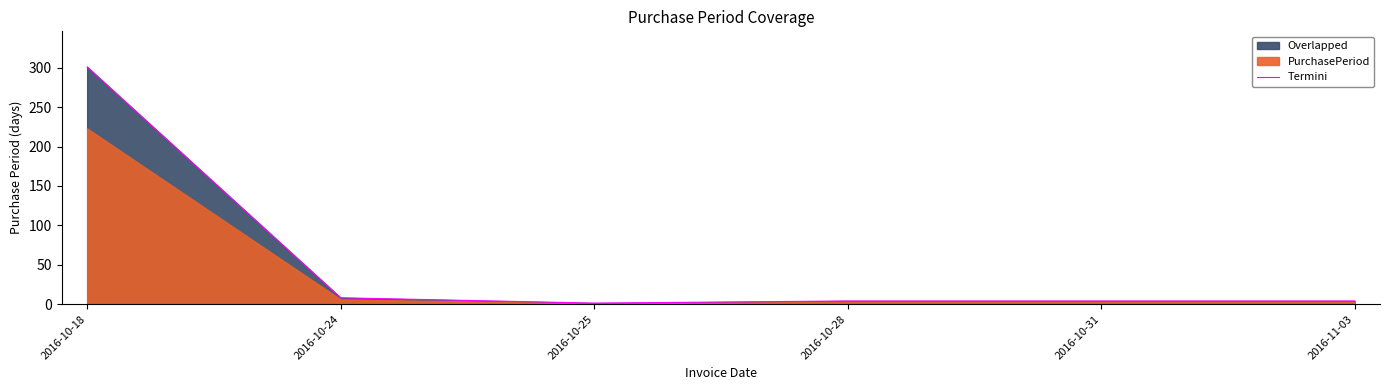

What is the sum of all values?

322.7